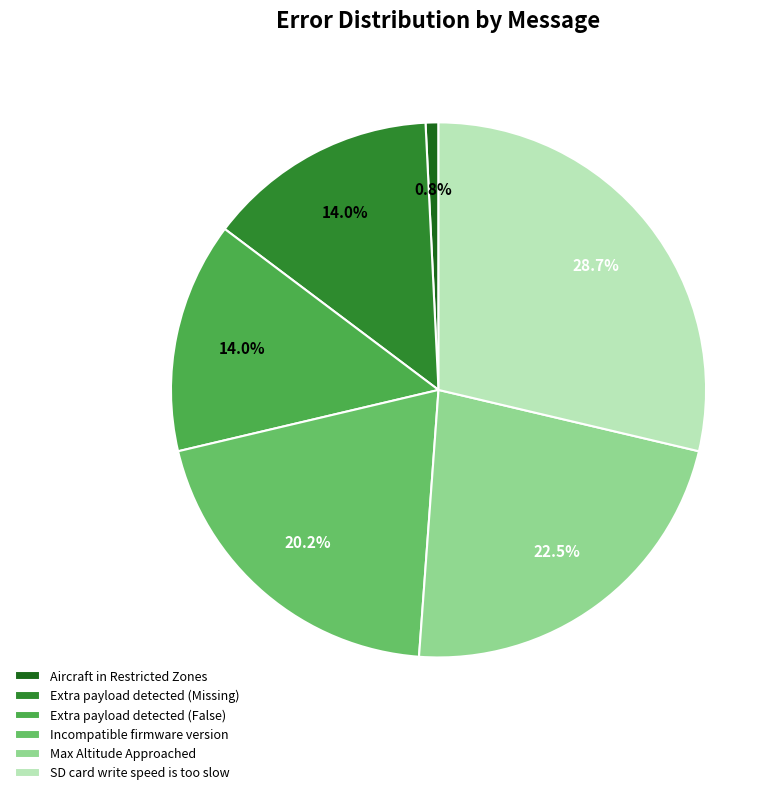

Approximately how many times larger is the value at SD card write speed is too slow compared to Extra payload detected (False)?

2.1